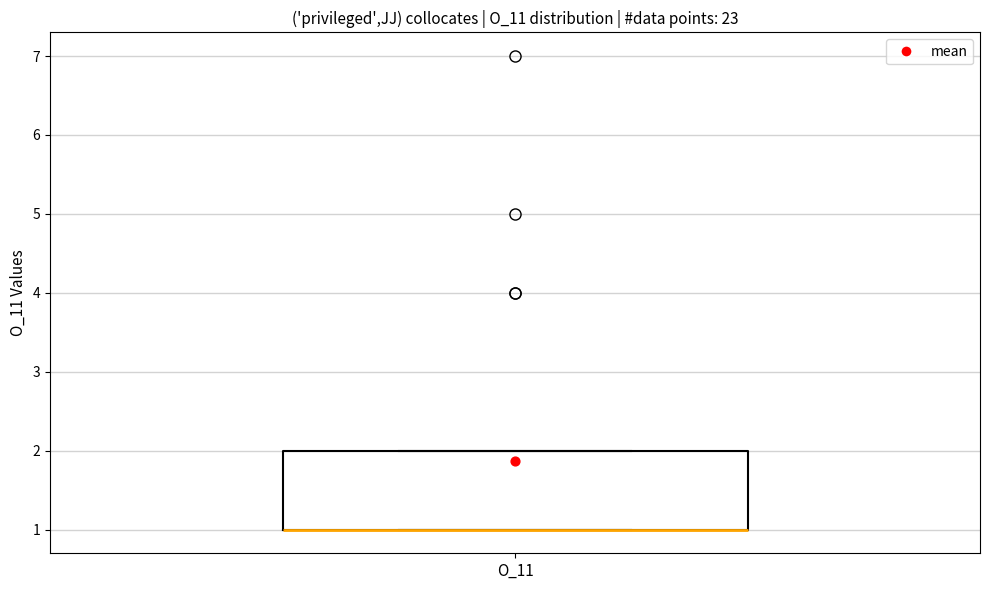

Read this box plot against the y-axis: the position of the median line, the range covered by the box, and the ends of both whiskers. The values are not printed on the chart, so give them approximately, as read against the axis.

median 1 (drawn on the box's lower edge), box 1 to 2, whiskers 1 to 2